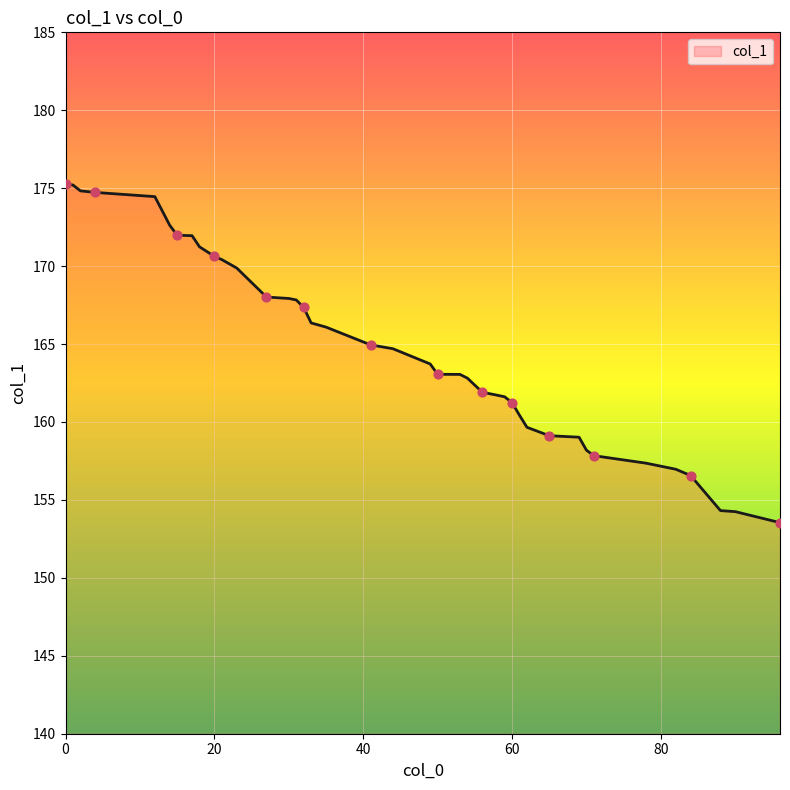

What is the minimum value shown in the chart?

153.5